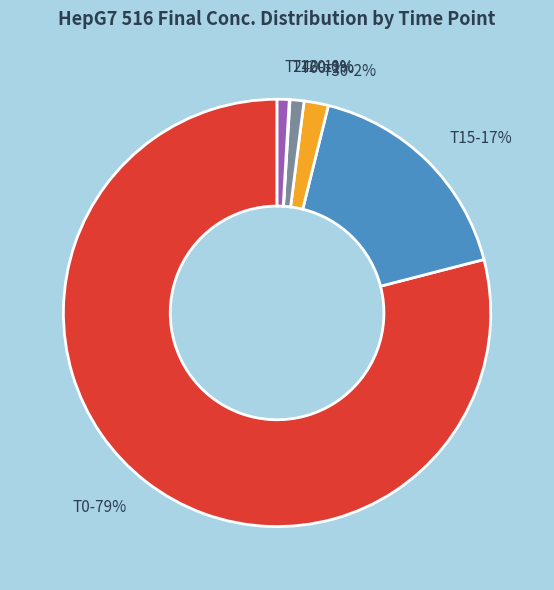

Which category has the biggest portion of the pie?

T0-79%